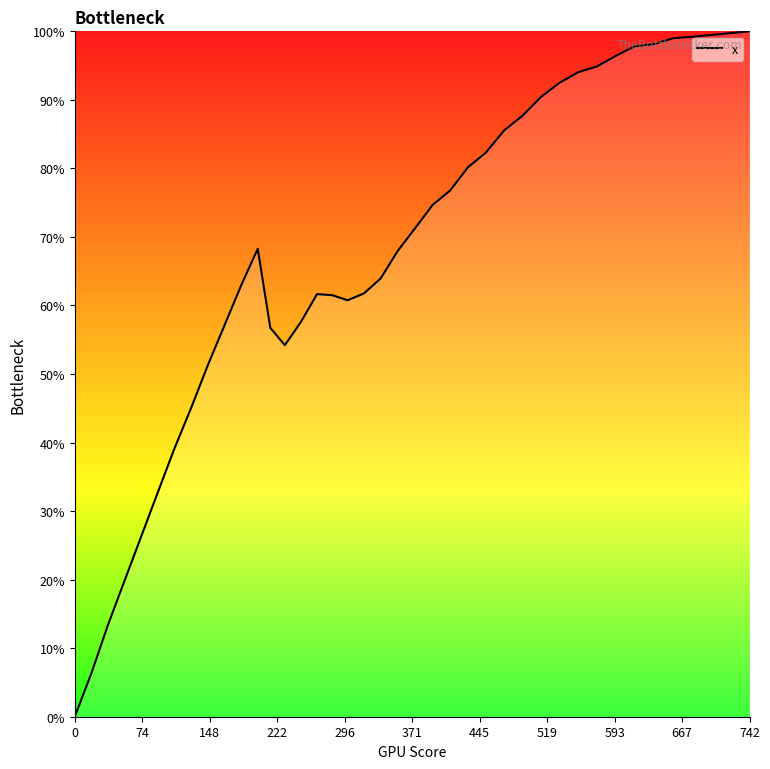

What is the difference between the maximum and minimum values?

100.0